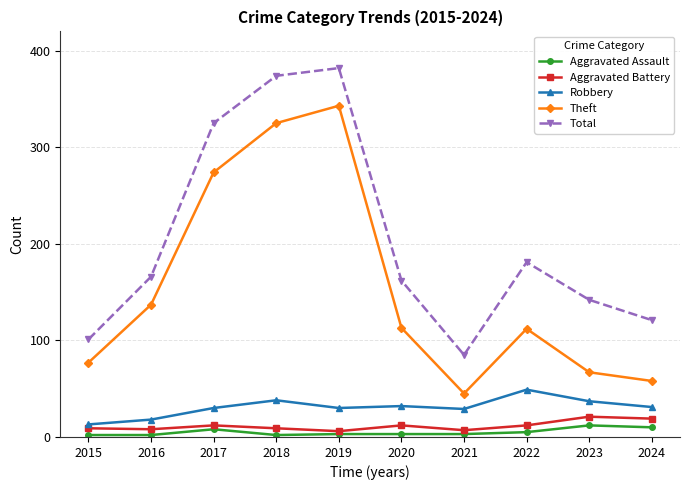

What is the difference between the Aggravated Battery values at 2018 and 2016?

1